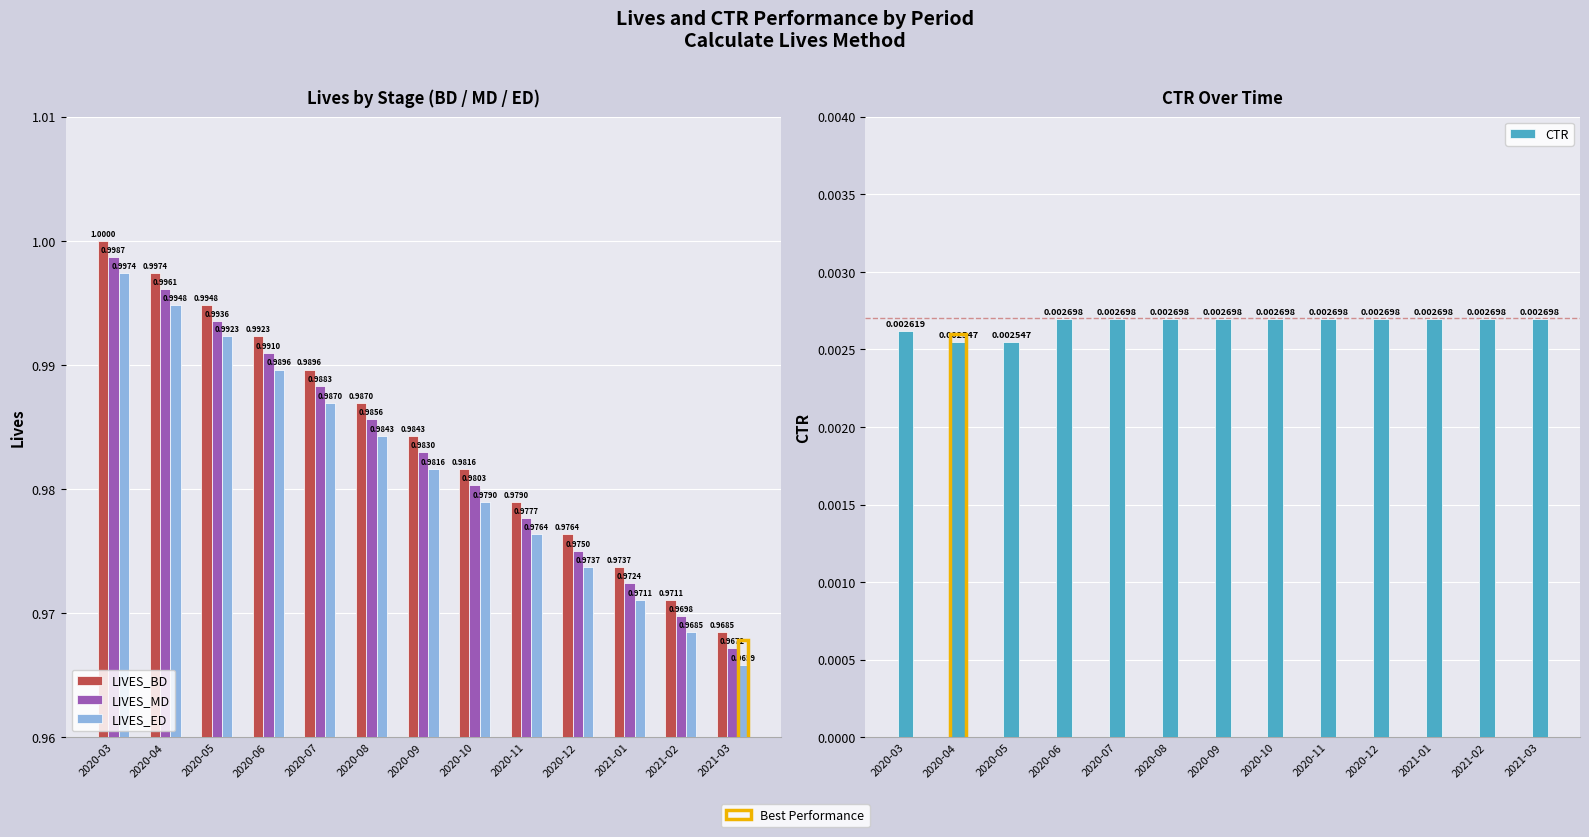

What are all the series names shown in the legend?

LIVES_BD, LIVES_MD, LIVES_ED, CTR